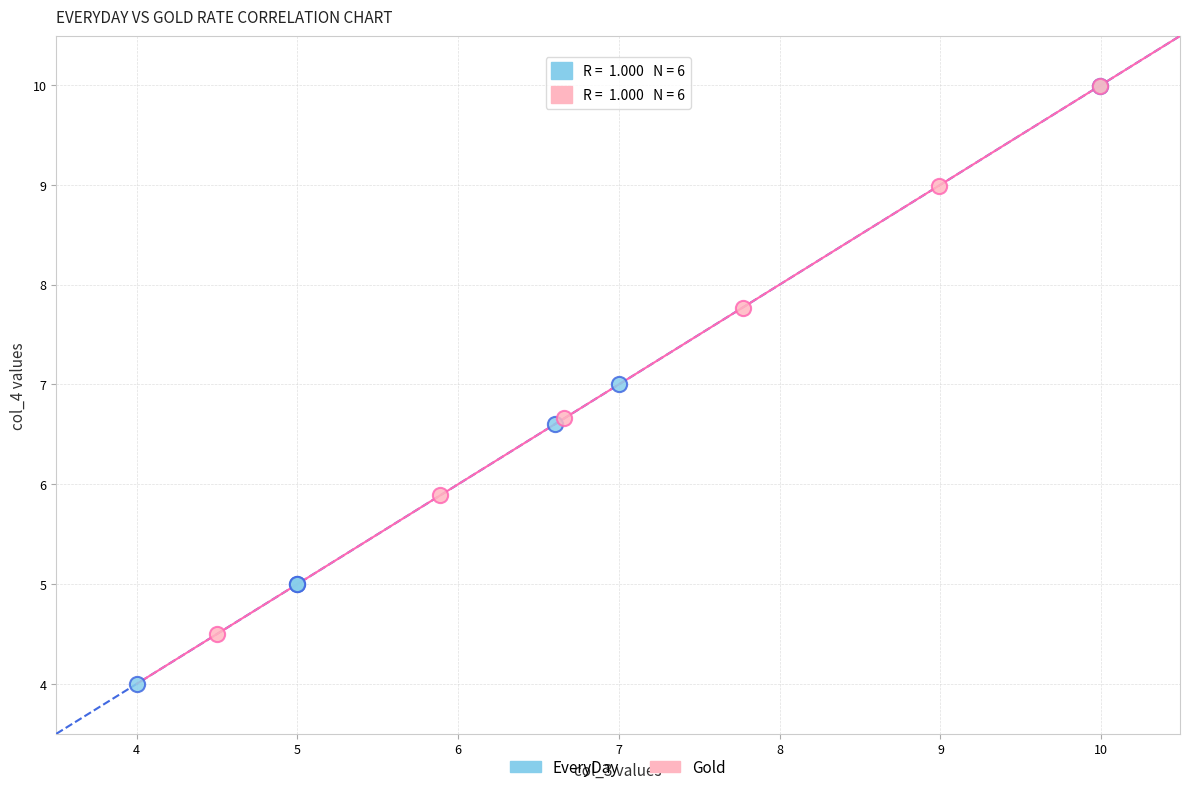

Which series contains the lowest Y value?

EveryDay